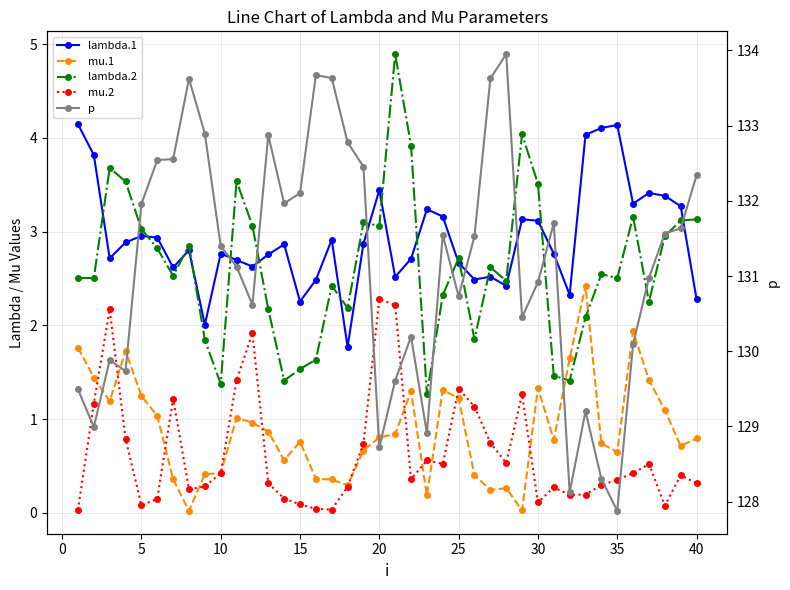

Count the number of categories in the chart.

40